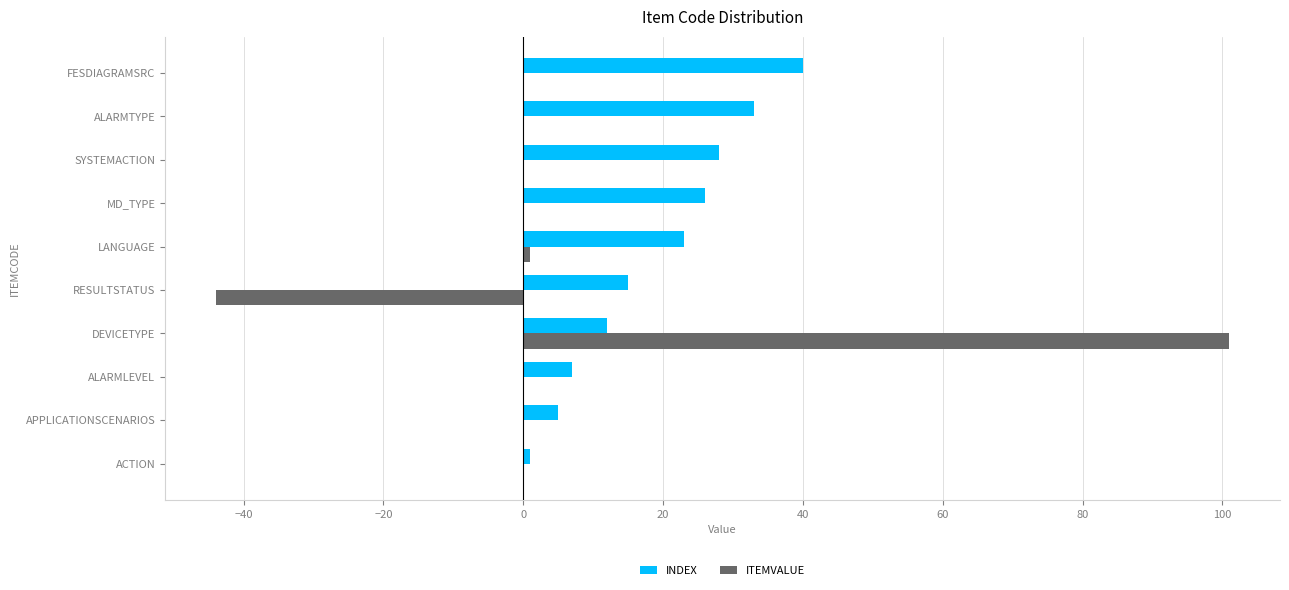

Which series has the widest spread of values?

ITEMVALUE